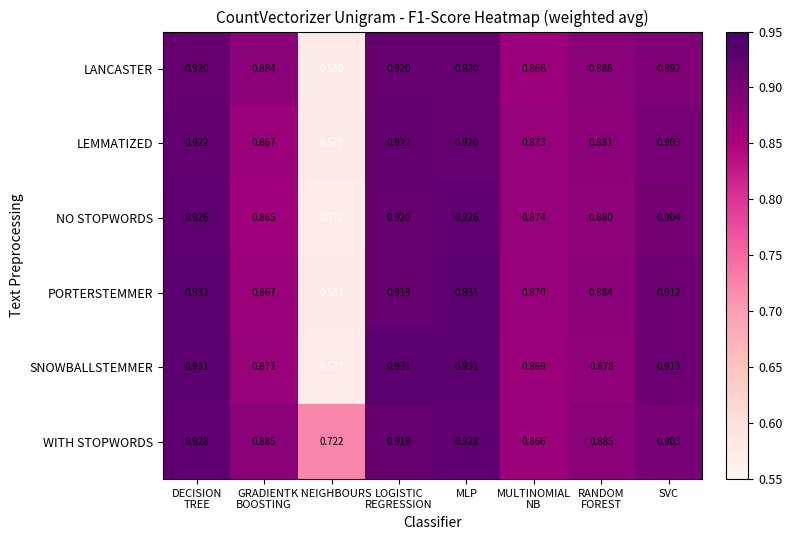

At K NEIGHBOURS, list the series in order from smallest to largest.

NO STOPWORDS, SNOWBALLSTEMMER, LEMMATIZED, LANCASTER, PORTERSTEMMER, WITH STOPWORDS